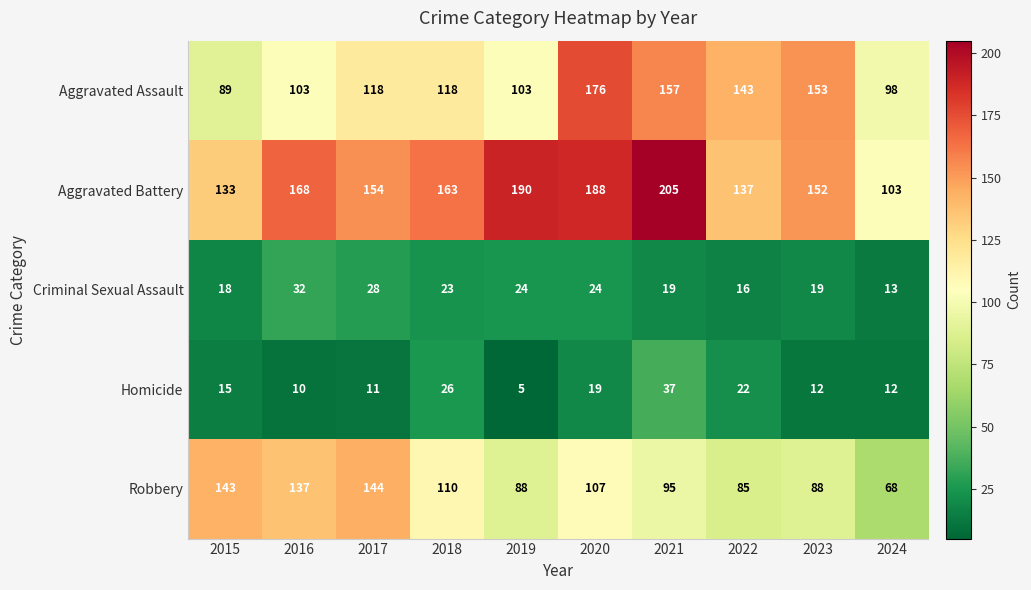

What value does the Homicide series have at 2020, to the nearest 10?

20